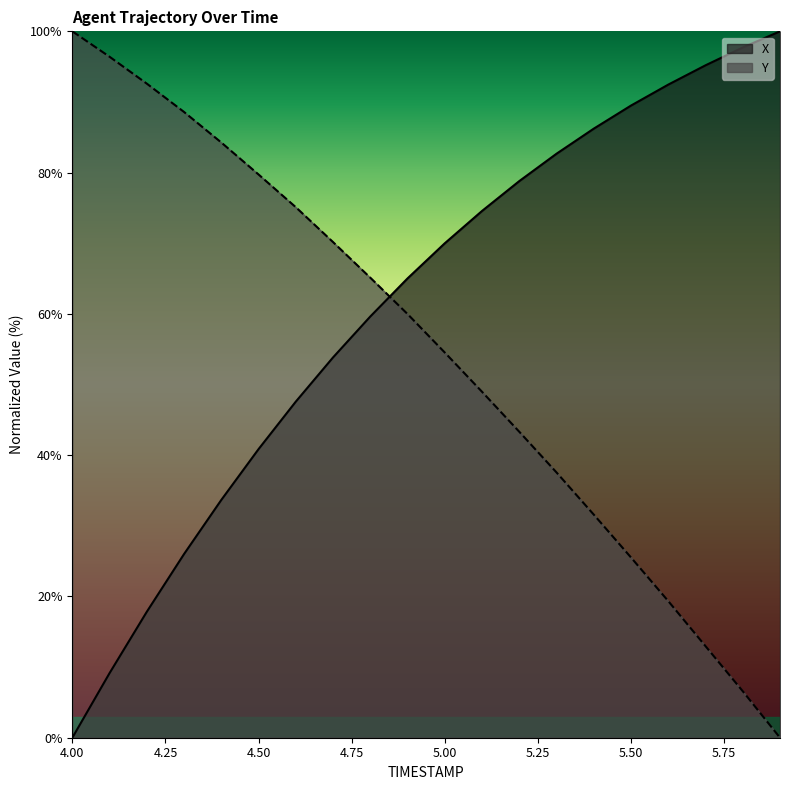

Reading left to right, list all the values displayed in this chart.

X: 4.0=0.0	4.1=9.2	4.2=17.8	4.3=26.0	4.4=33.7	4.5=40.9	4.6=47.6	4.7=53.8	4.8=59.6	4.9=65.0	5.0=70.0	5.1=74.6	5.2=78.8	5.3=82.7	5.4=86.2	5.5=89.5	5.6=92.5	5.7=95.2	5.8=97.7	5.9=100.0
Y: 4.0=100.0	4.1=96.4	4.2=92.6	4.3=88.6	4.4=84.3	4.5=79.7	4.6=75.1	4.7=70.2	4.8=65.1	4.9=60.0	5.0=54.5	5.1=49.0	5.2=43.3	5.3=37.6	5.4=31.6	5.5=25.5	5.6=19.3	5.7=13.0	5.8=6.6	5.9=0.0